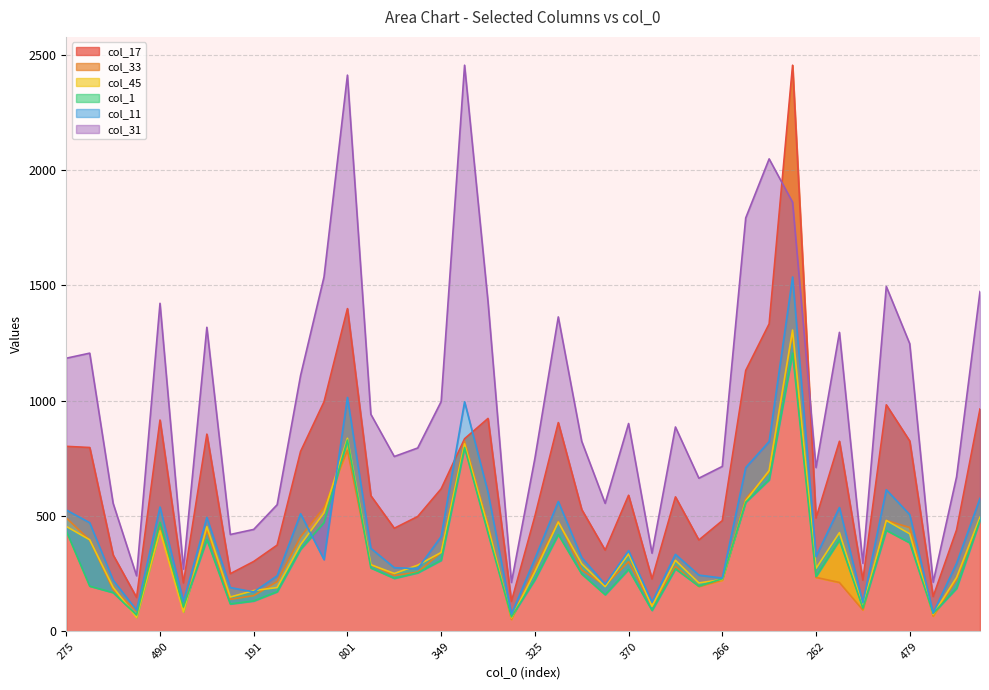

True or false: col_31 has more than 2 interior local peaks.

True